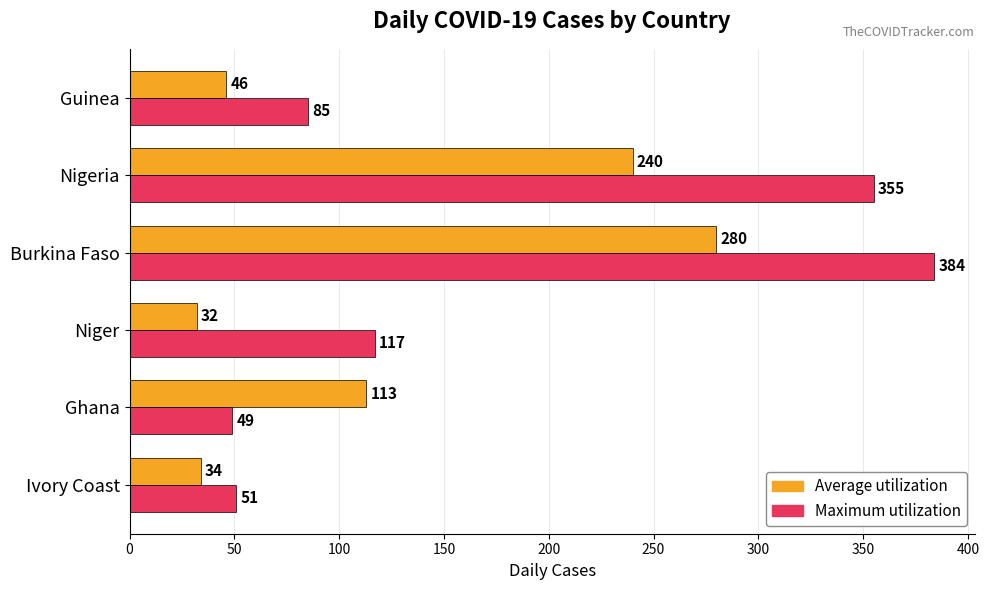

Is it true that Average utilization equals 14 at Guinea?

False